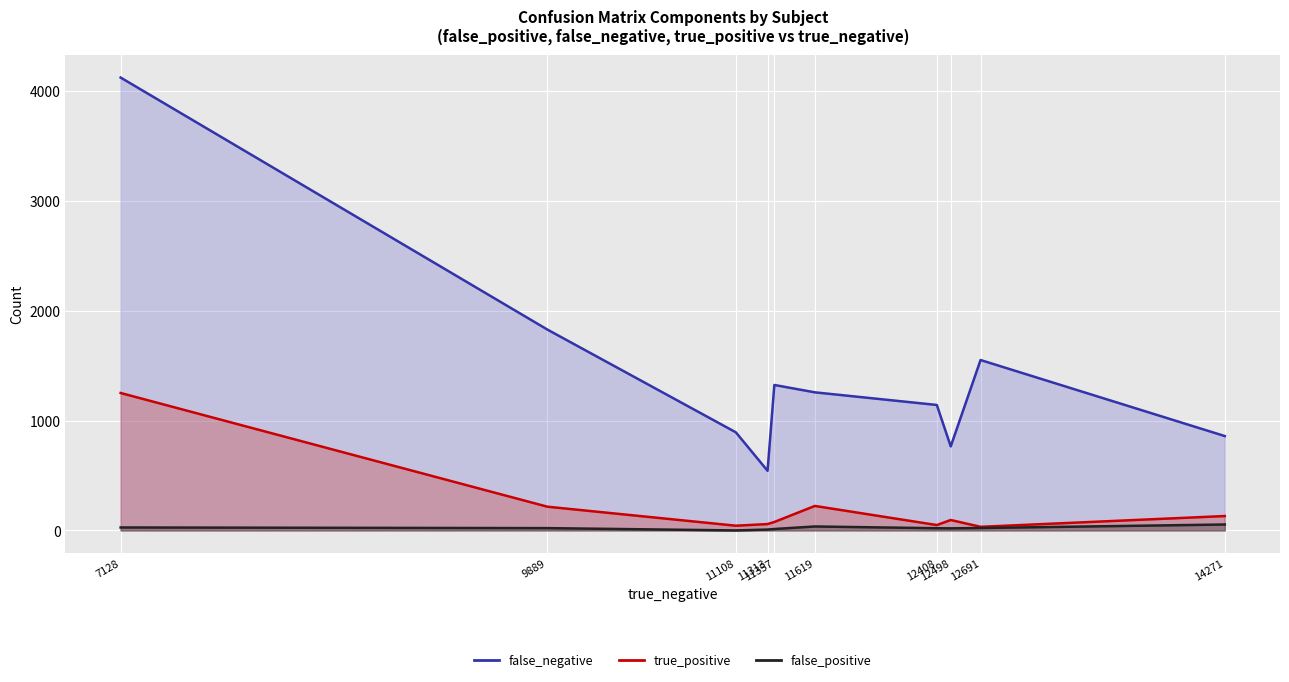

Which series changed the most between 7128 and 11108?

false_negative (line)